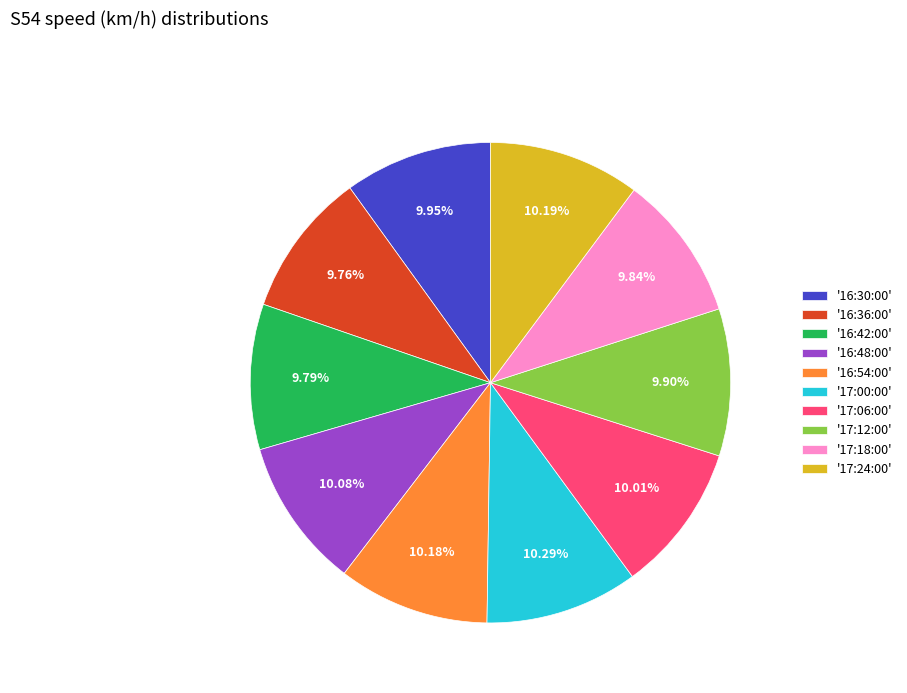

Approximately how many times larger is the value at '16:48:00' compared to '17:06:00'?

1.0